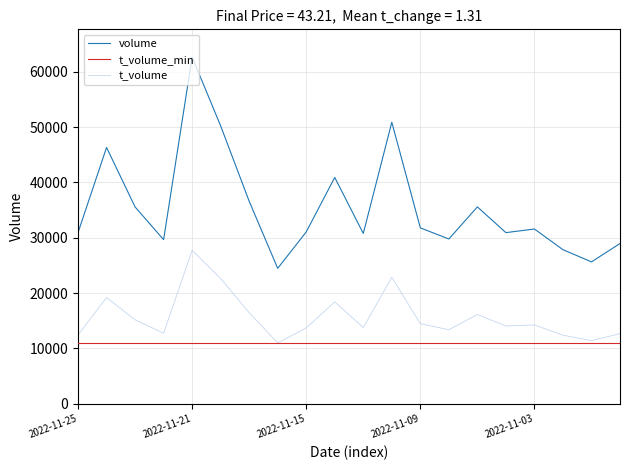

Which series has the largest total across all categories?

volume